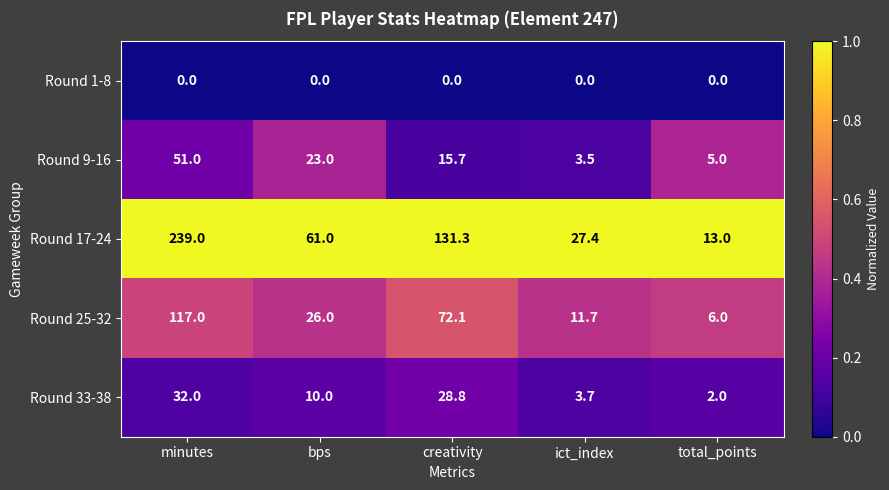

True or false: Round 33-38 has a value of 13.5 at creativity.

False